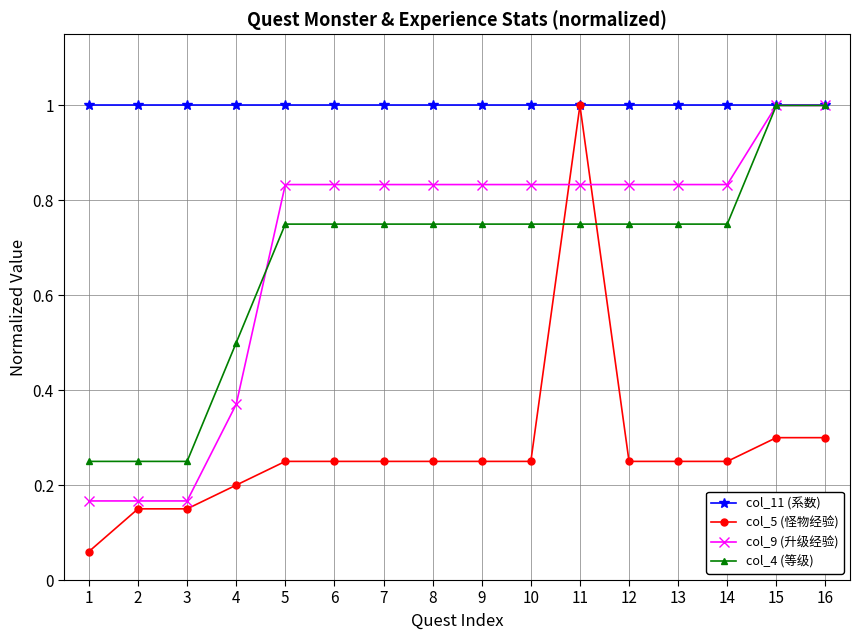

What is the approximate value of col_5 (怪物经验) at 11?

1.0